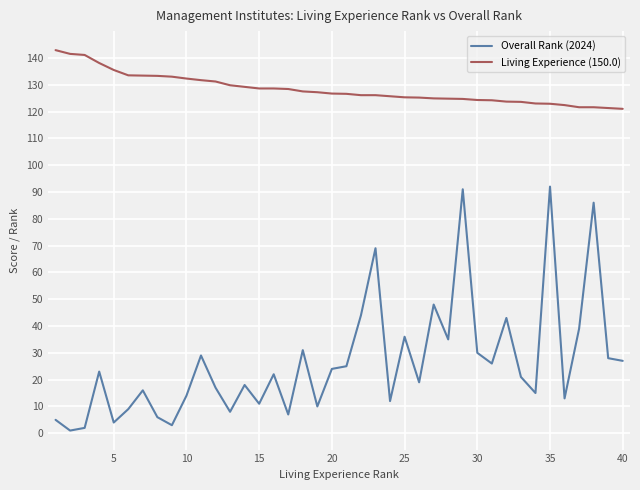

What is the difference between the maximum and minimum values in the Overall Rank (2024) series?

91.0